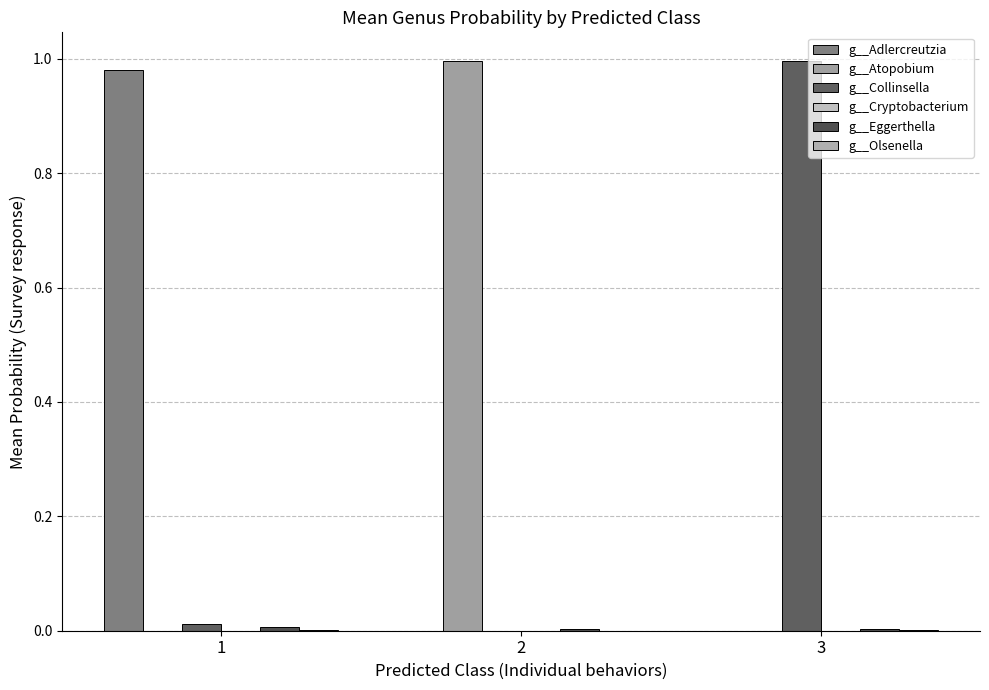

Reading left to right, transcribe all the data shown in this chart.

g__Adlercreutzia: 1.0	0.0	0.0
g__Atopobium: 0.0	1.0	0.0
g__Collinsella: 0.0	0.0	1.0
g__Cryptobacterium: 0.0	0.0	0.0
g__Eggerthella: 0.0	0.0	0.0
g__Olsenella: 0.0	0.0	0.0